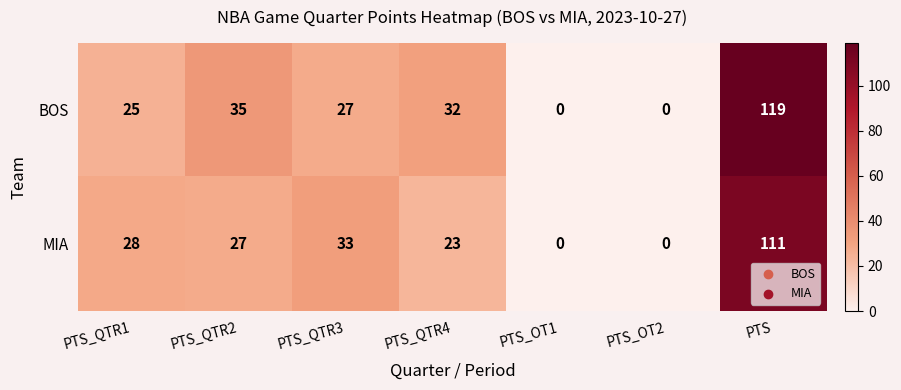

At how many categories does at least one series exceed 108?

1